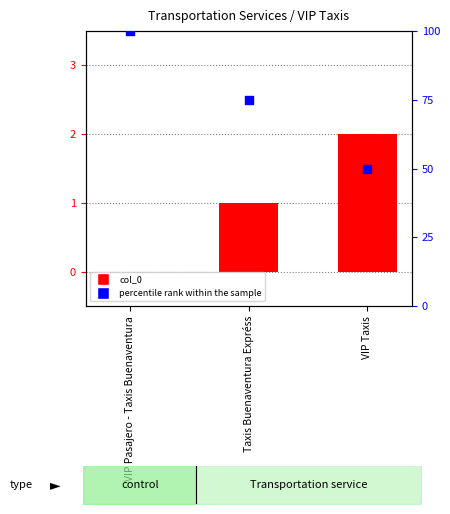

Which series reaches the maximum Y coordinate?

percentile rank within the sample